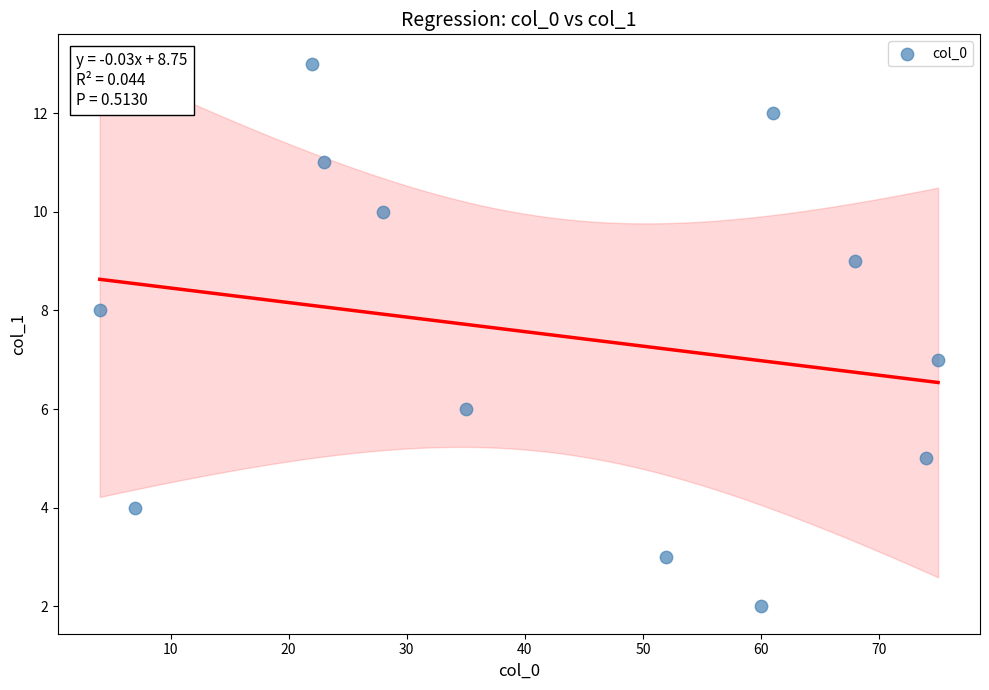

What is the range of X values (max minus min)?

71.0